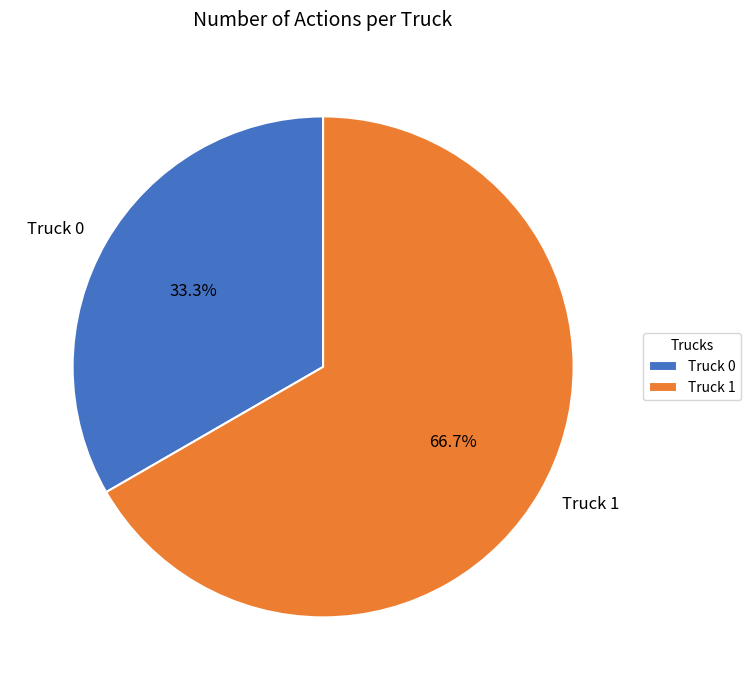

Rank the categories by value from highest to lowest.

Truck 1, Truck 0